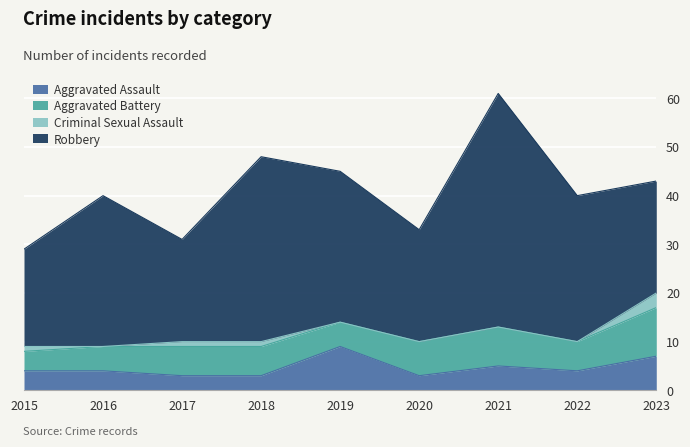

The Aggravated Battery series shows 10 at 2020. True or false?

False